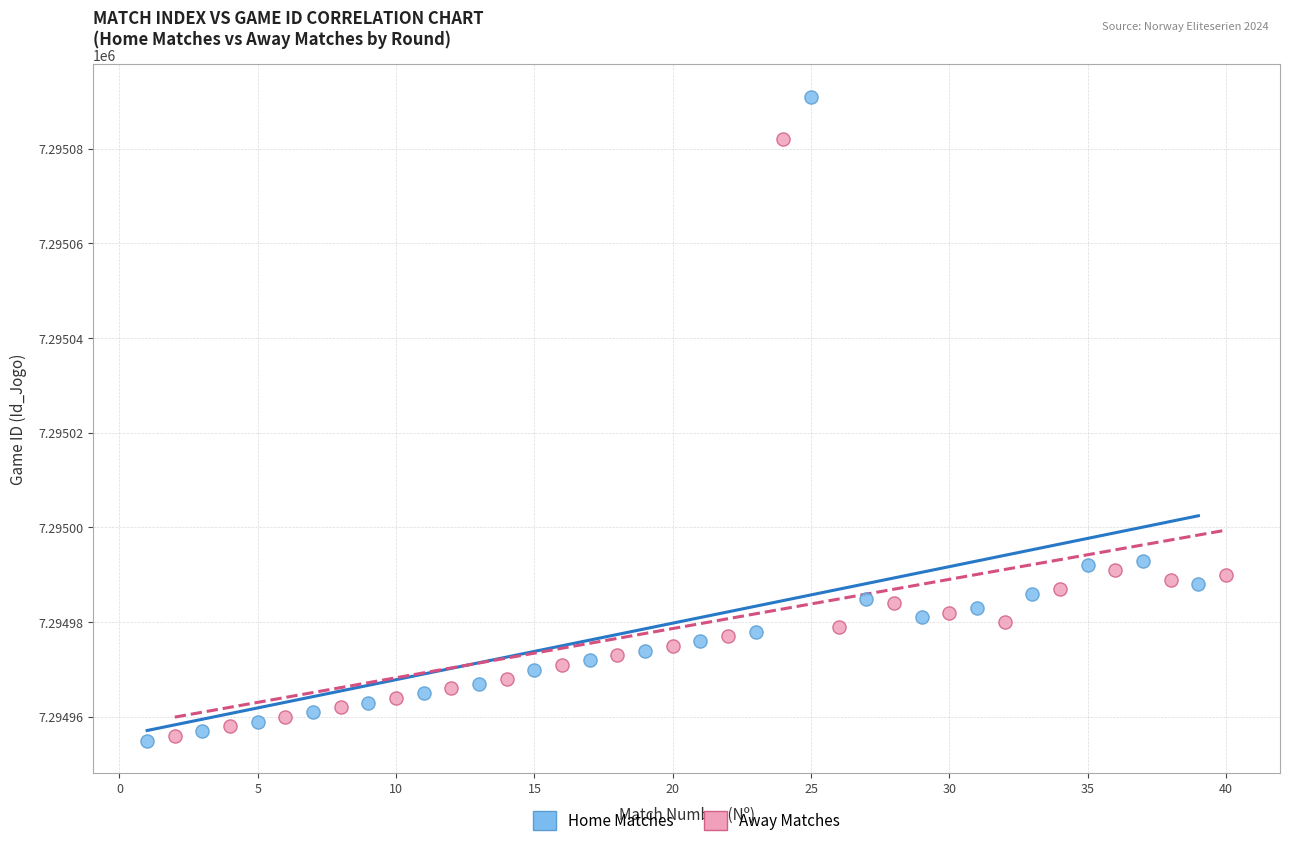

Which series has the widest spread of Y values?

Home Matches